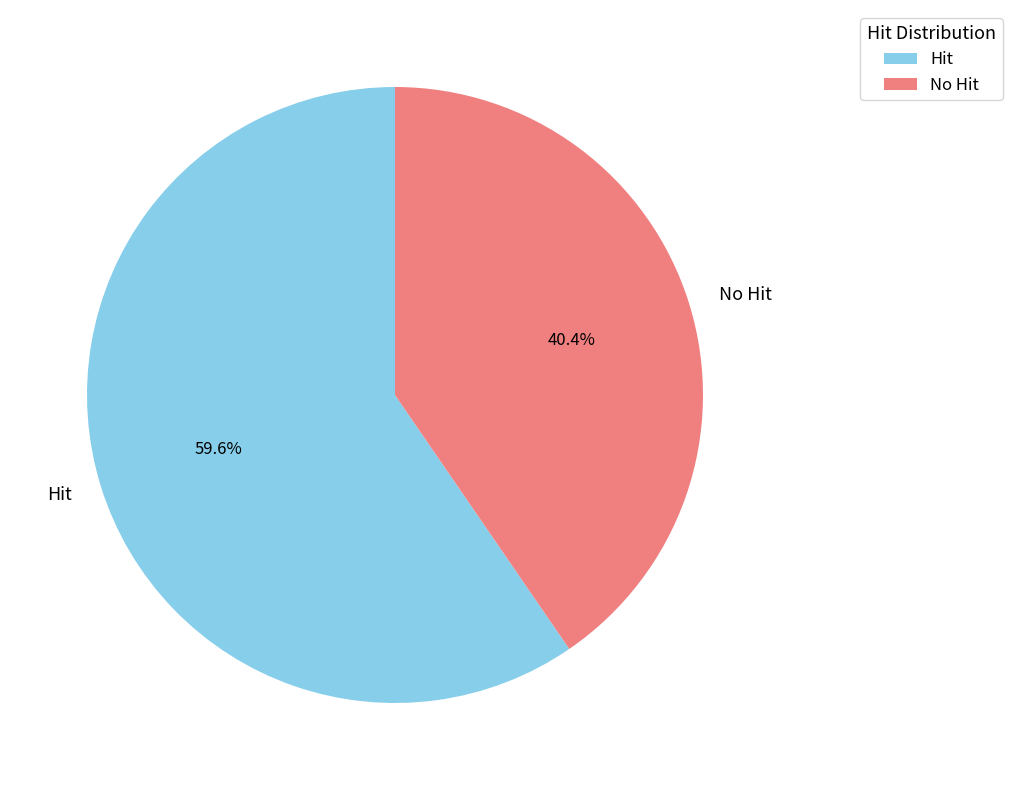

Rank the categories by value from lowest to highest.

No Hit, Hit